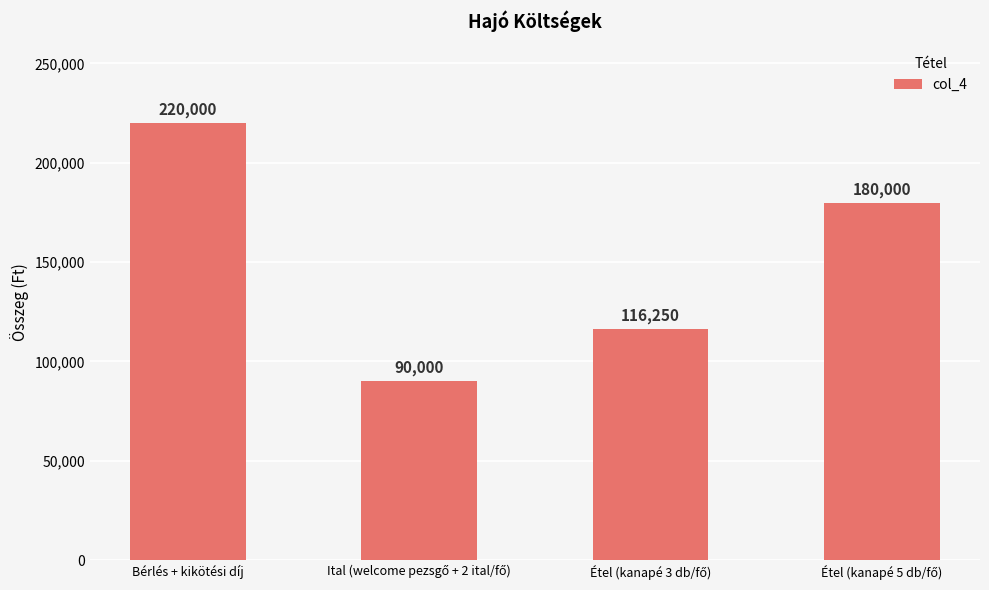

What is the difference between the maximum and second lowest values?

103750